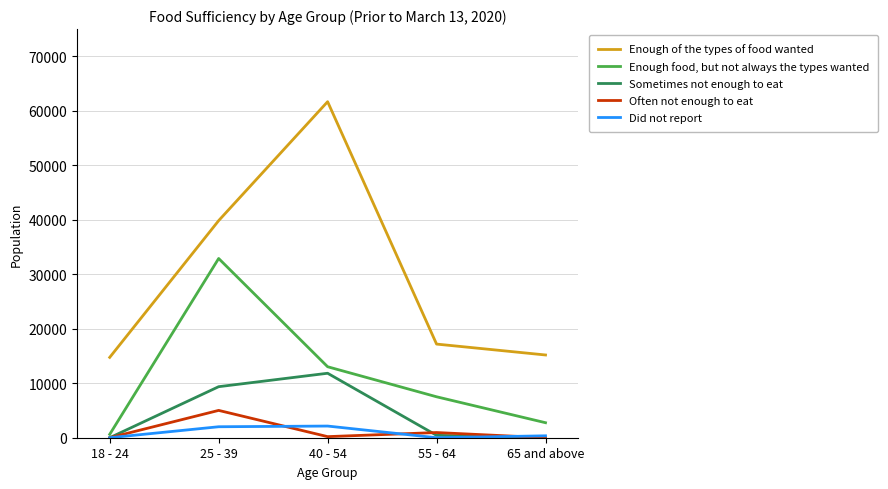

What is the highest value of the Enough food, but not always the types wanted series?

32896